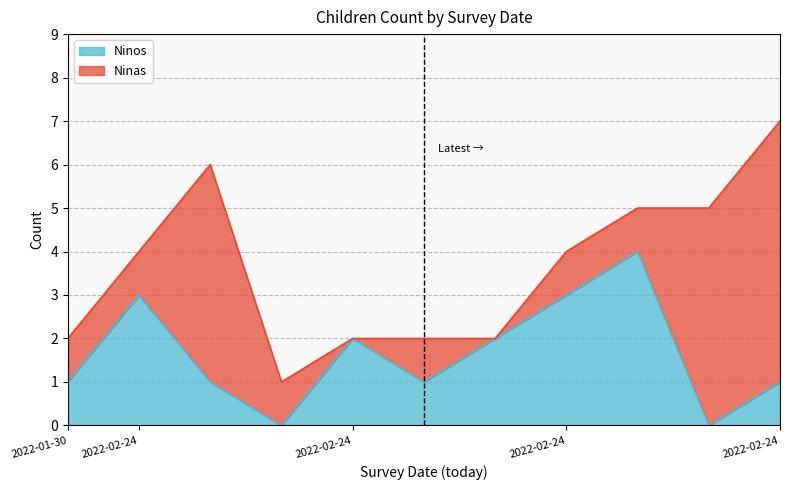

Where does the data first go above 1?

2022-02-24